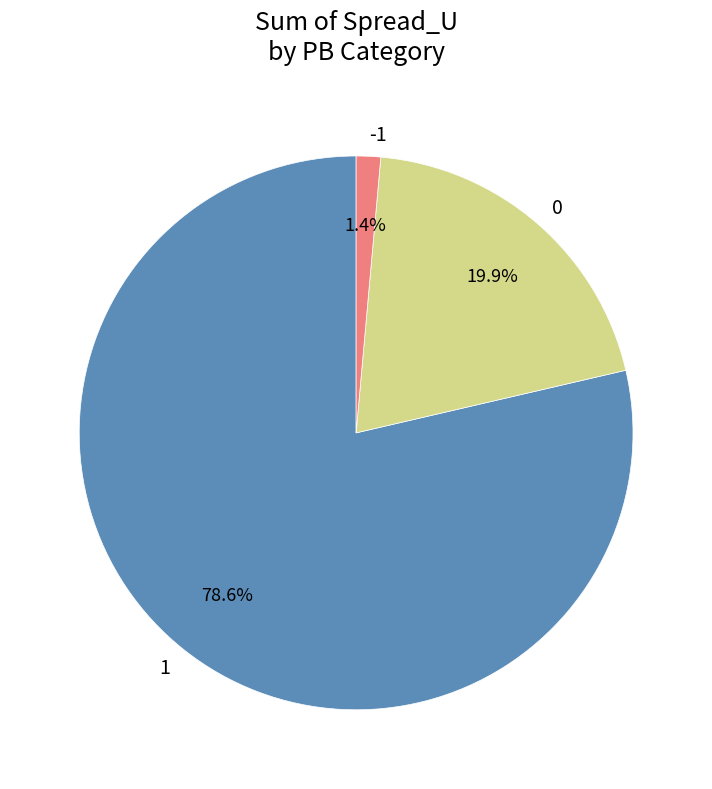

Which category has the smallest portion of the pie?

-1